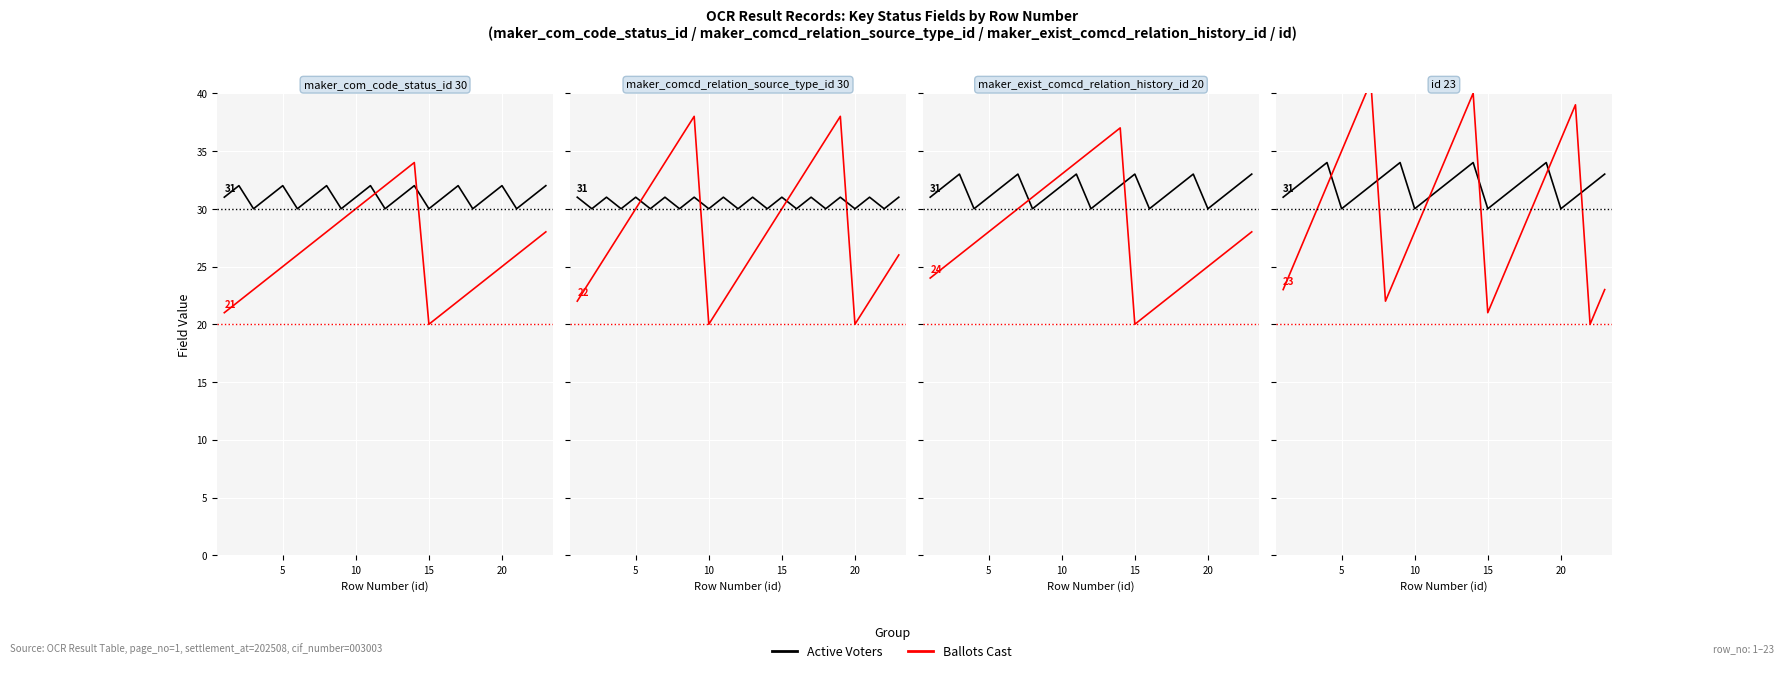

Which series ends up on top after the final intersection of Ballots Cast and Active Voters?

Active Voters